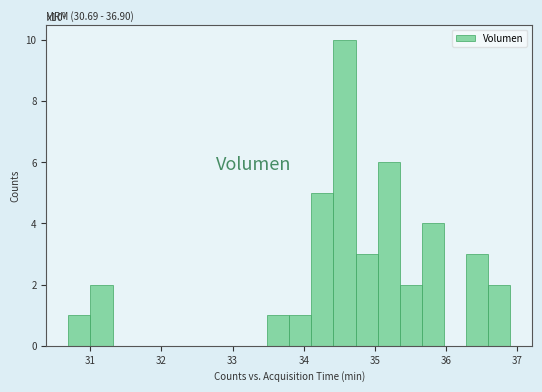

Around what value on the x-axis is the tallest bar? Give the approximate position of its centre, as read against the axis.

34.6